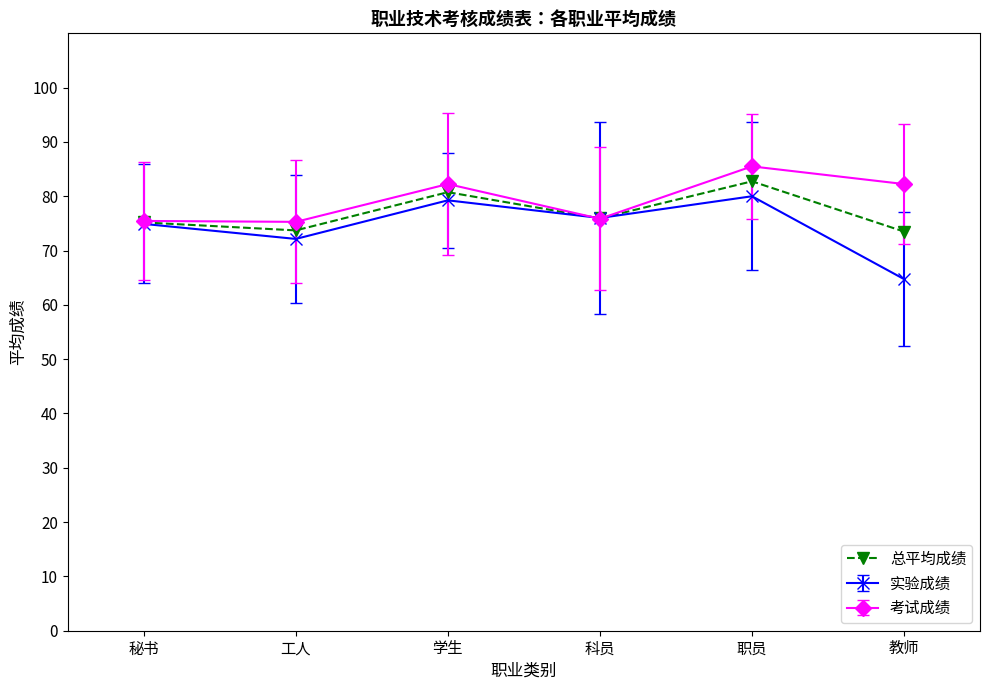

What is the minimum value shown in the chart?

64.8